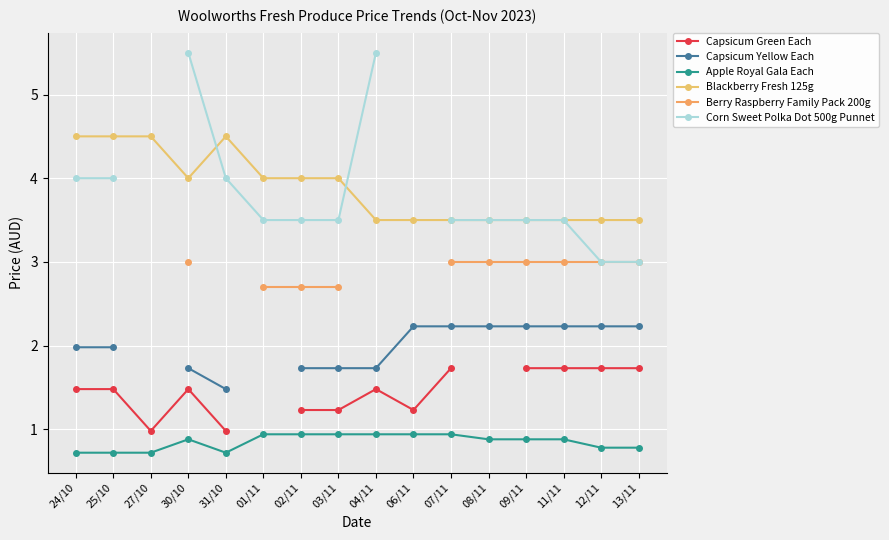

What is the label of the 6th point from the right?

07/11